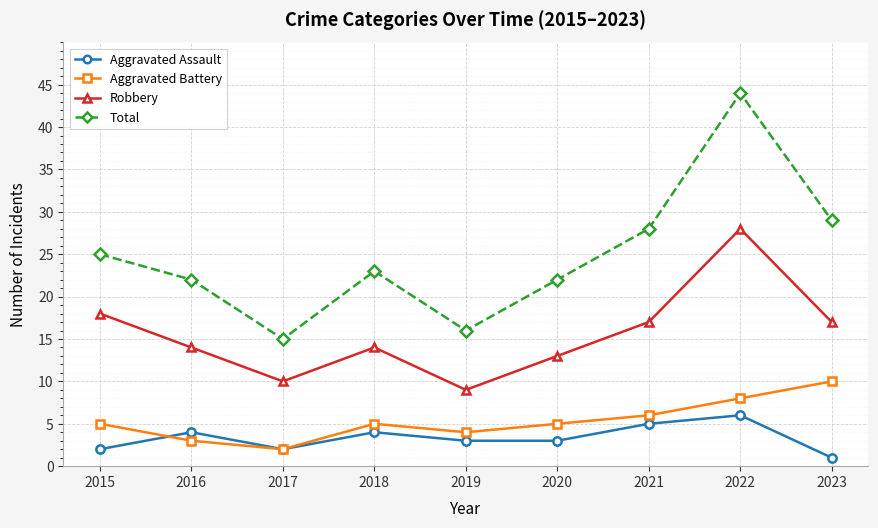

What is the value of the Aggravated Battery point at the 9th from the left?

10